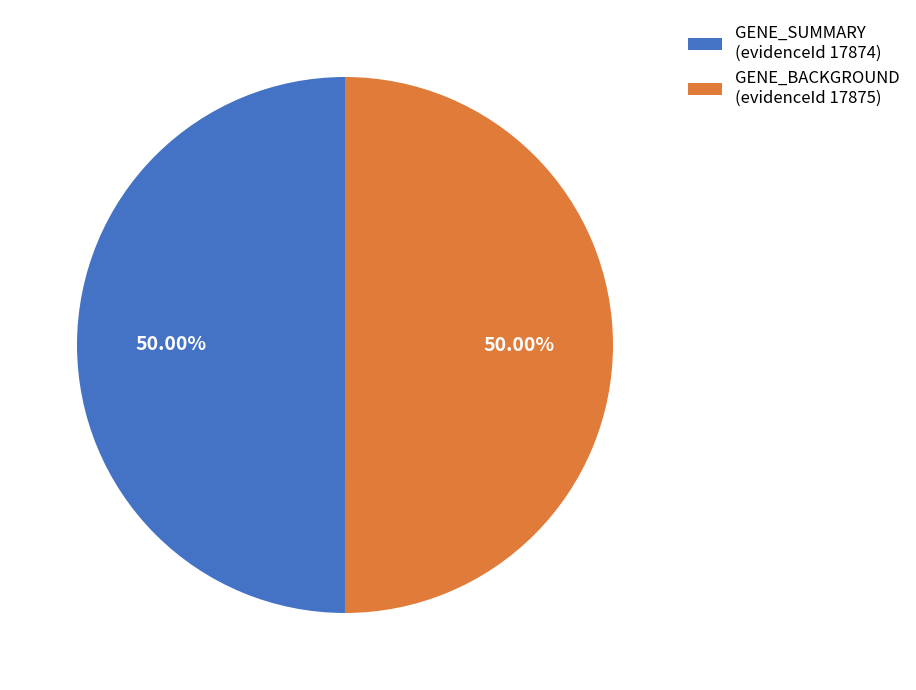

Do GENE_BACKGROUND (evidenceId 17875) and GENE_SUMMARY (evidenceId 17874) together represent more than half of the pie?

Yes